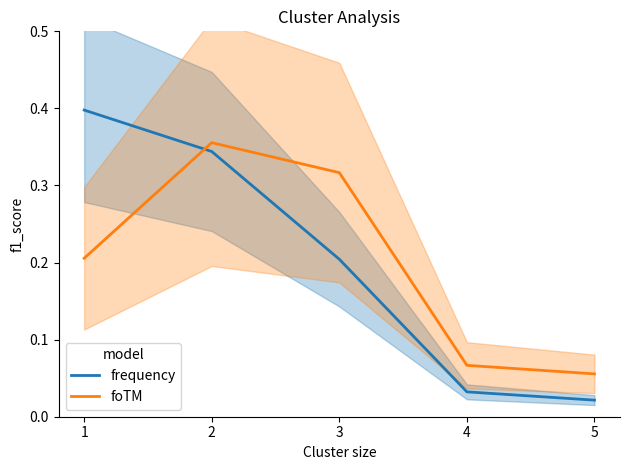

Reading right to left, extract all data points from this chart.

frequency: 0.0	0.0	0.2	0.3	0.4
foTM: 0.1	0.1	0.3	0.4	0.2